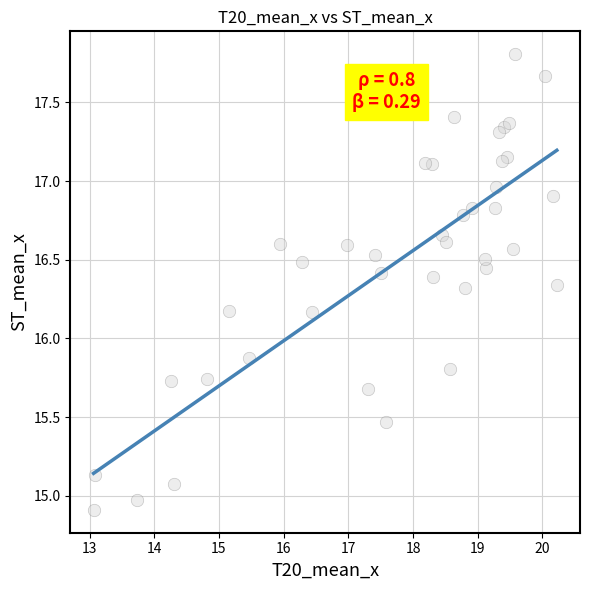

What Y value in the scatter plot is closest to 16?

15.9